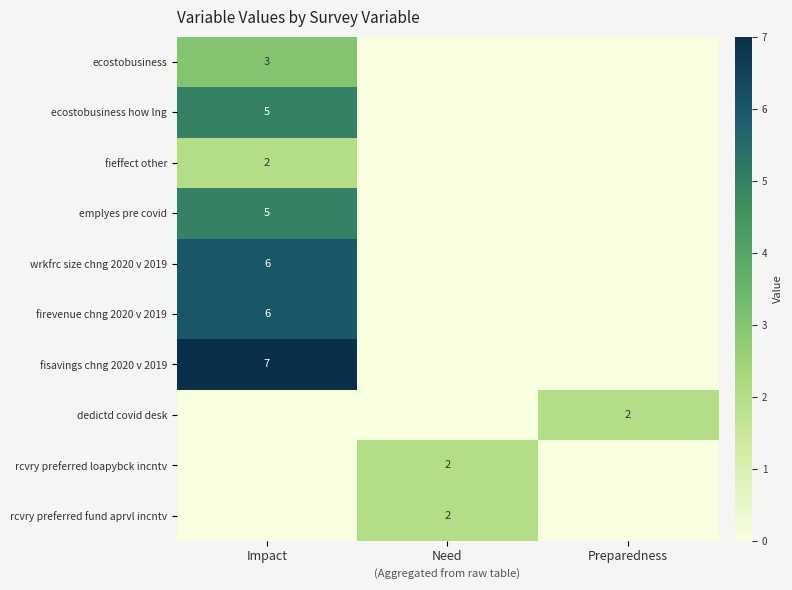

Is it true that dedictd covid desk equals 0 at Need?

True